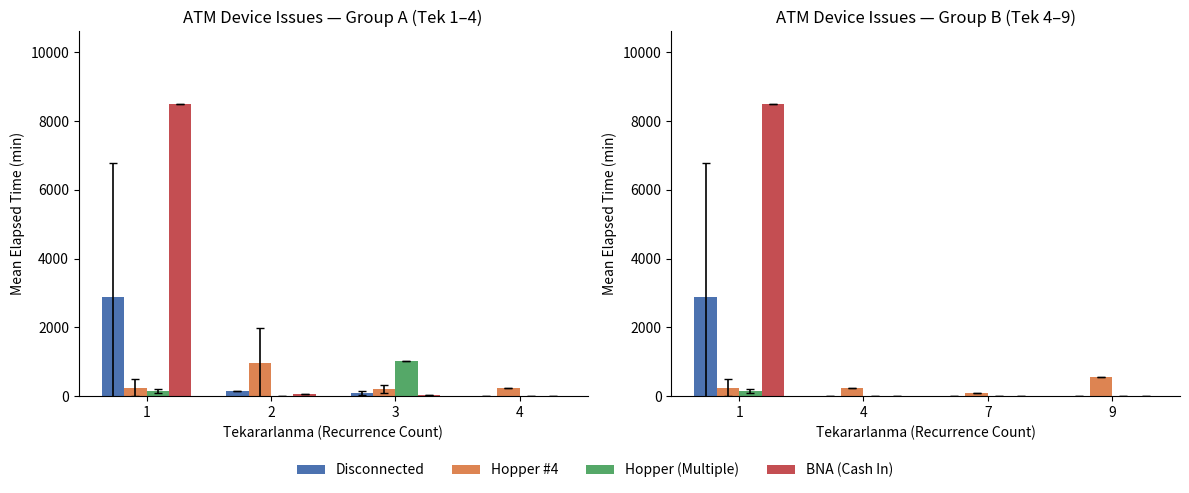

Are the bars horizontal?

No